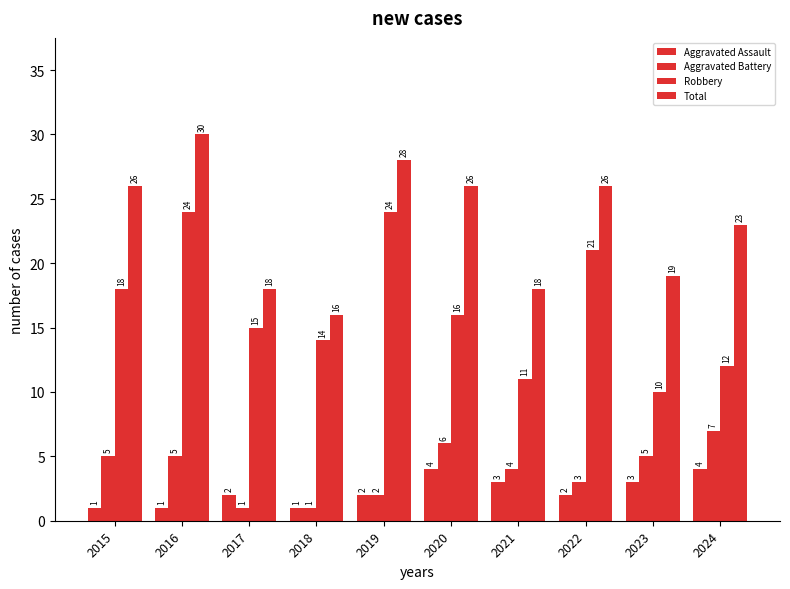

What is the minimum value for Robbery?

10